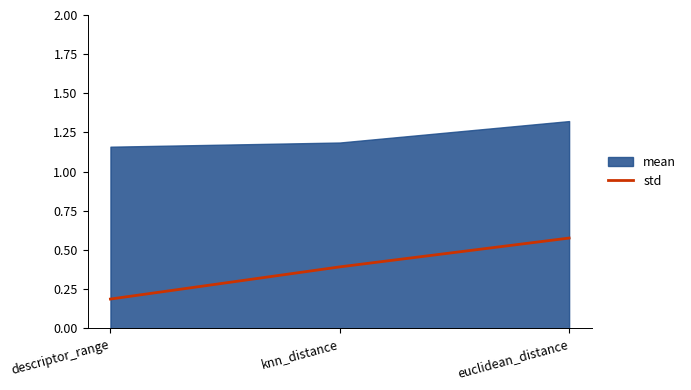

Is it true that std equals 0.4 at knn_distance?

True